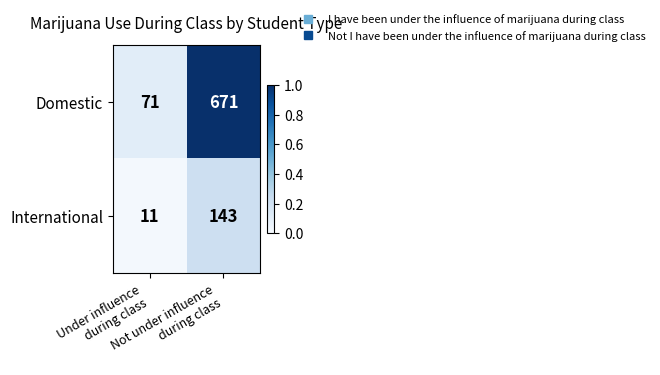

Which series has the largest range (max minus min)?

Domestic